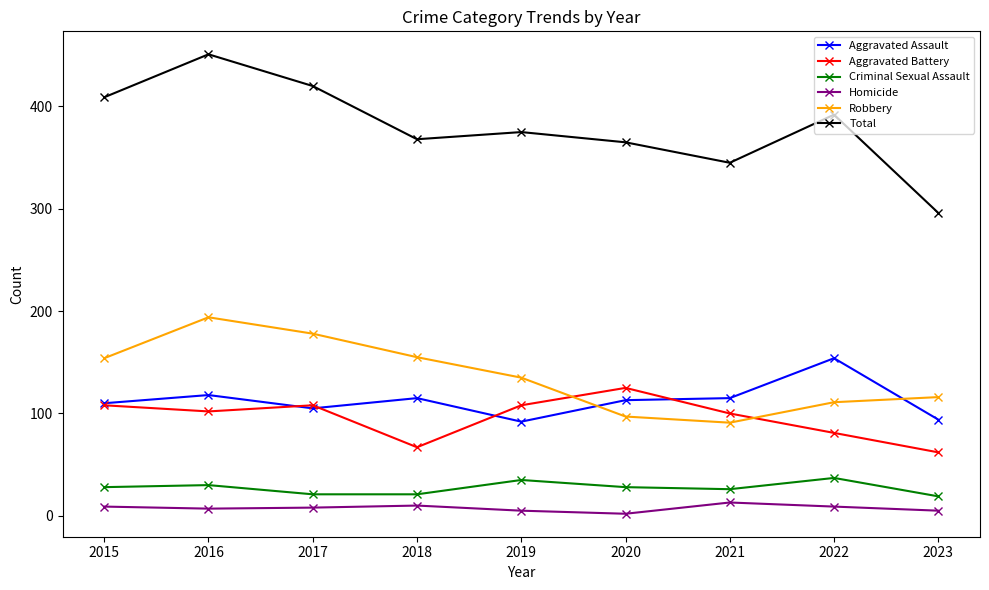

What is the lowest value of the Total series?

296